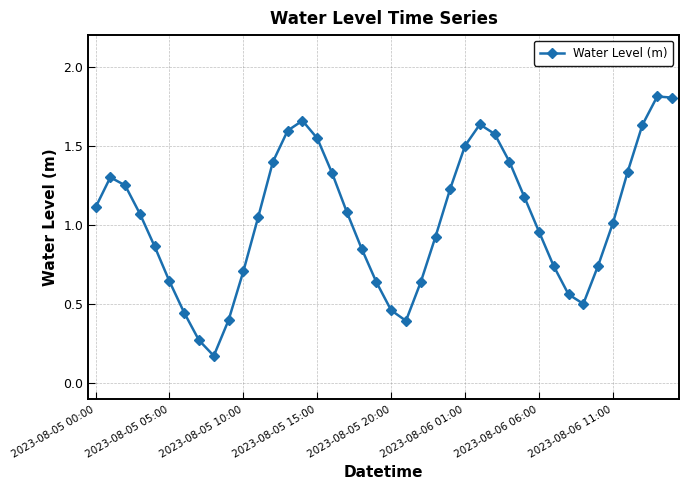

What is the greatest value displayed?

1.8